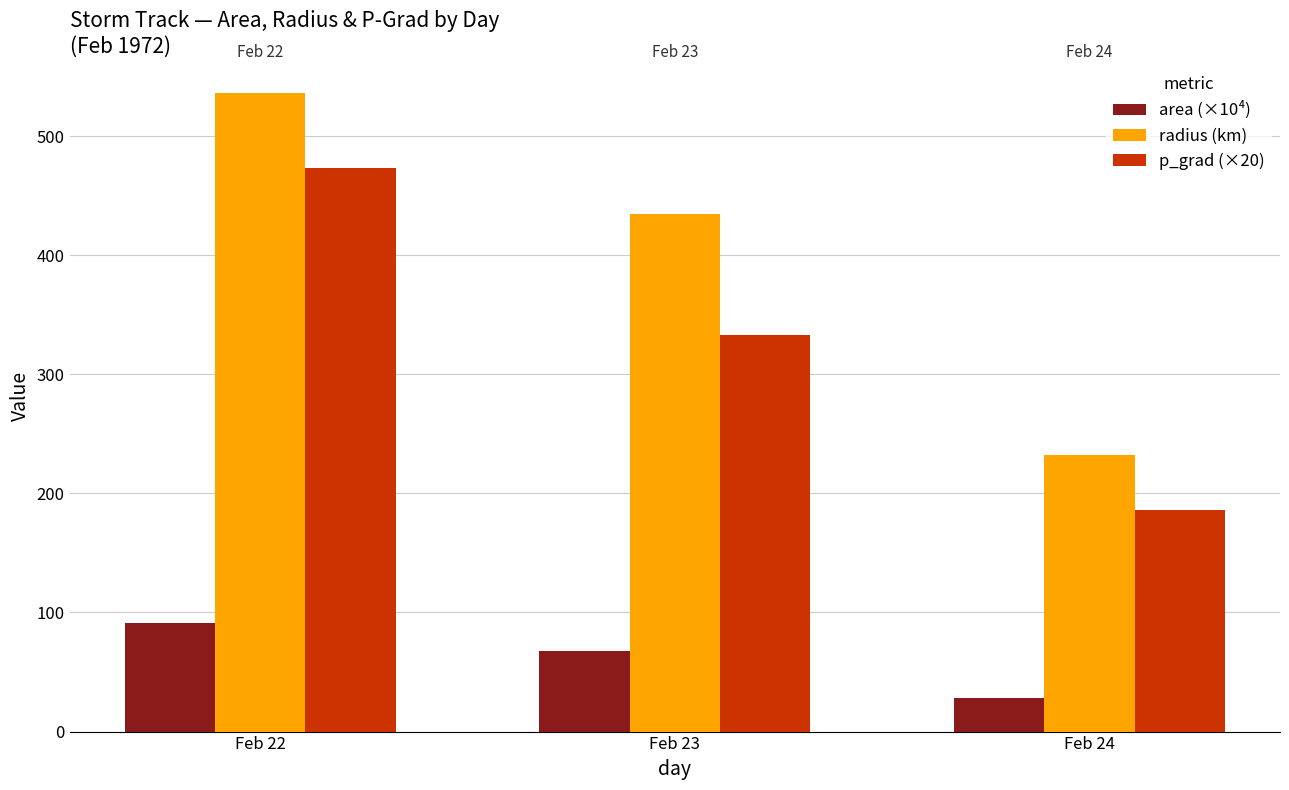

Which category has the highest value across all series?

Feb 22